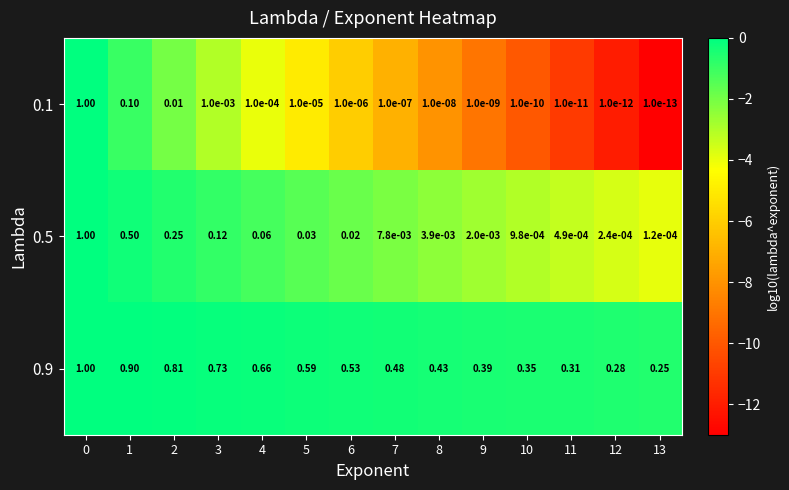

Is the value of 0.5 at 0 greater than the value of 0.1 at 10?

Yes